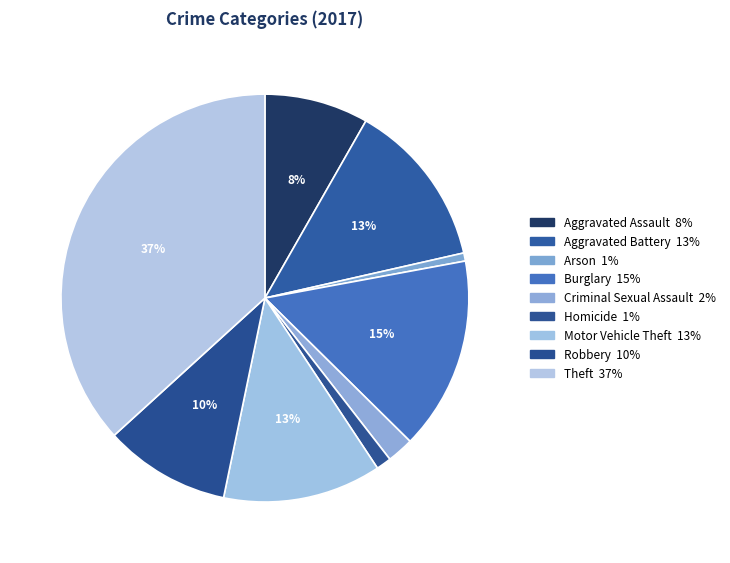

Between Homicide and Aggravated Battery, which is larger?

Aggravated Battery